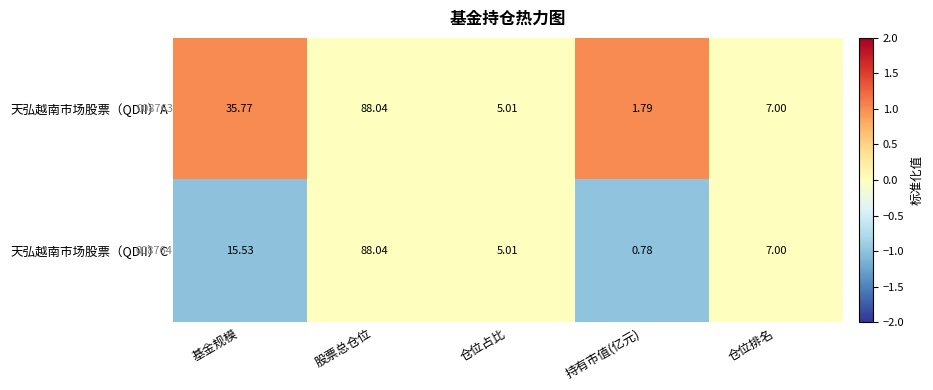

At how many categories does at least one series exceed 0?

2